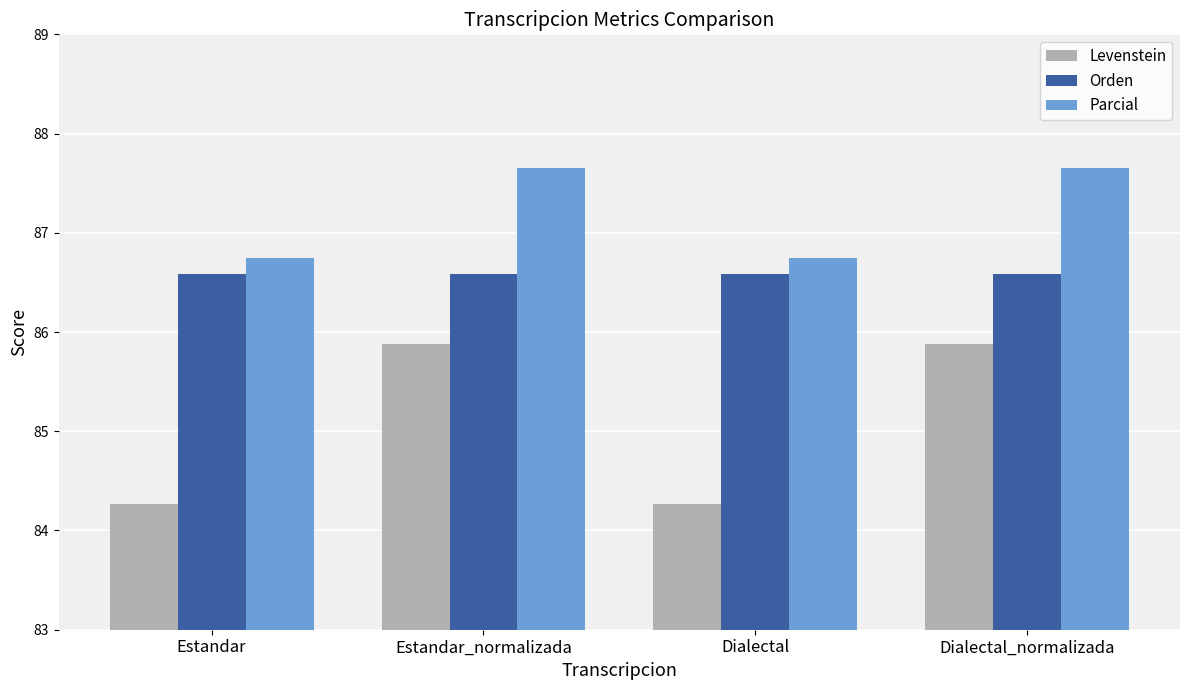

Is the value of Parcial at Dialectal greater than the value of Orden at Estandar?

Yes